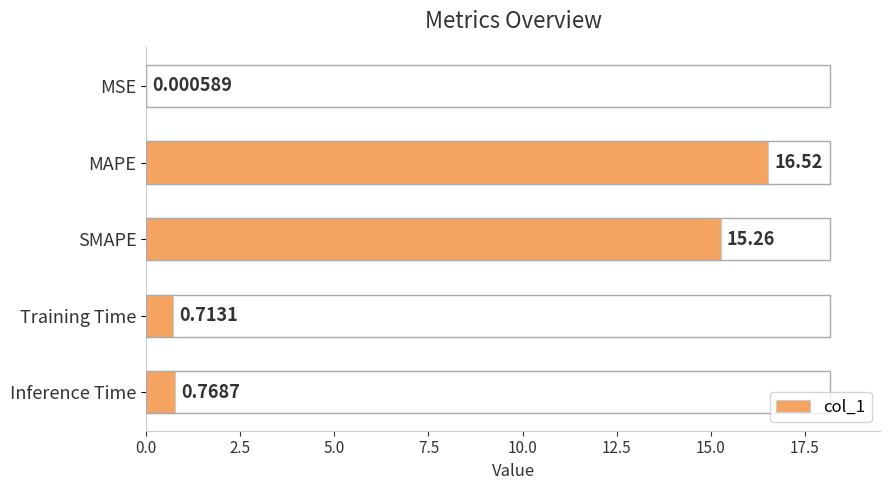

At which category does the chart reach its peak across all series?

MAPE